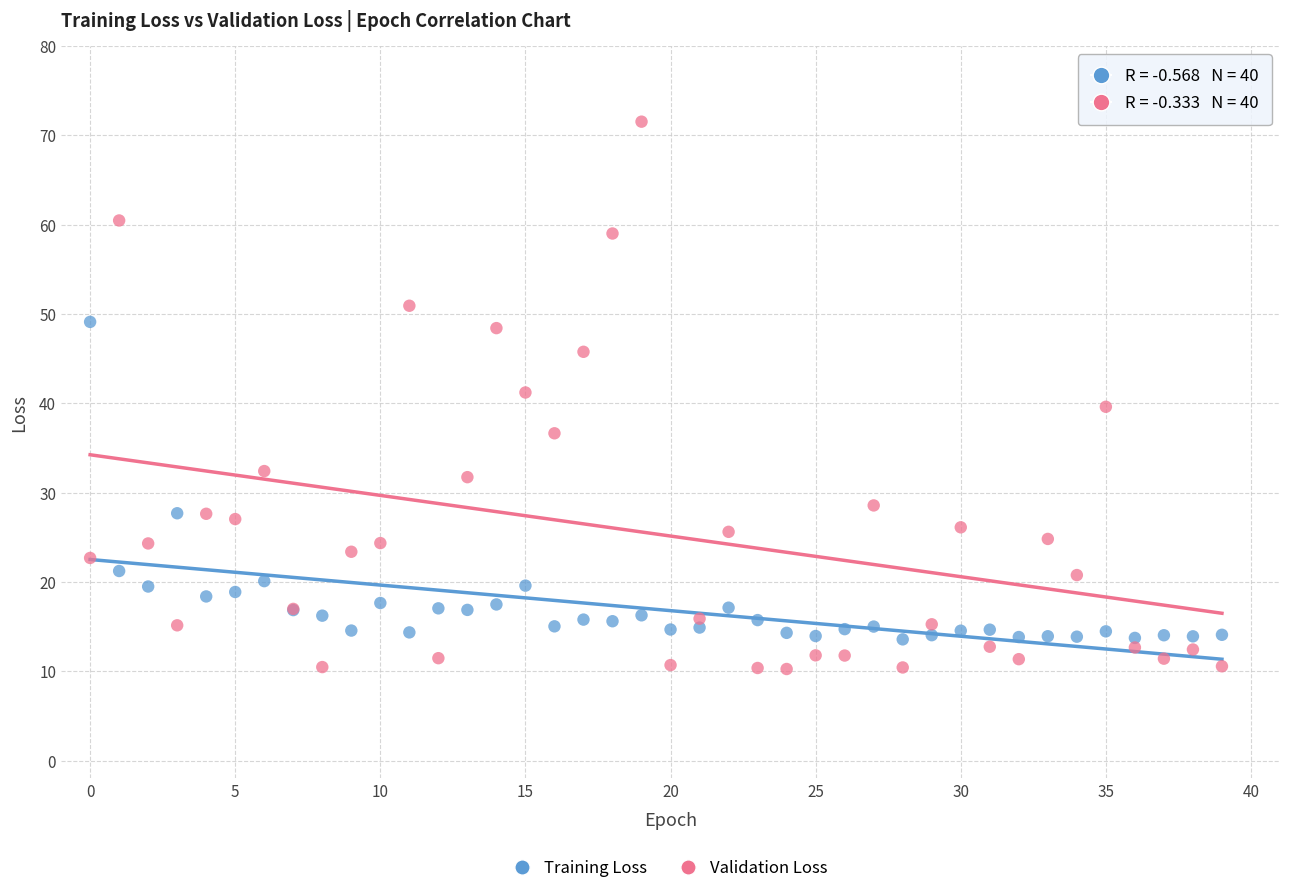

Which series contains the lowest Y value?

Validation Loss